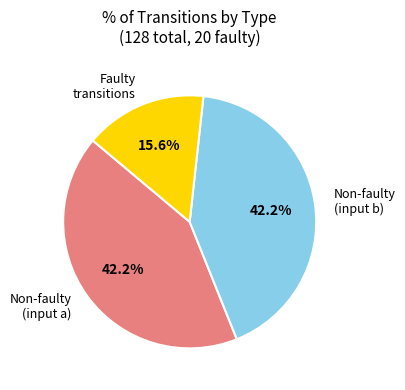

Is Non-faulty (input a) the majority of the pie?

No